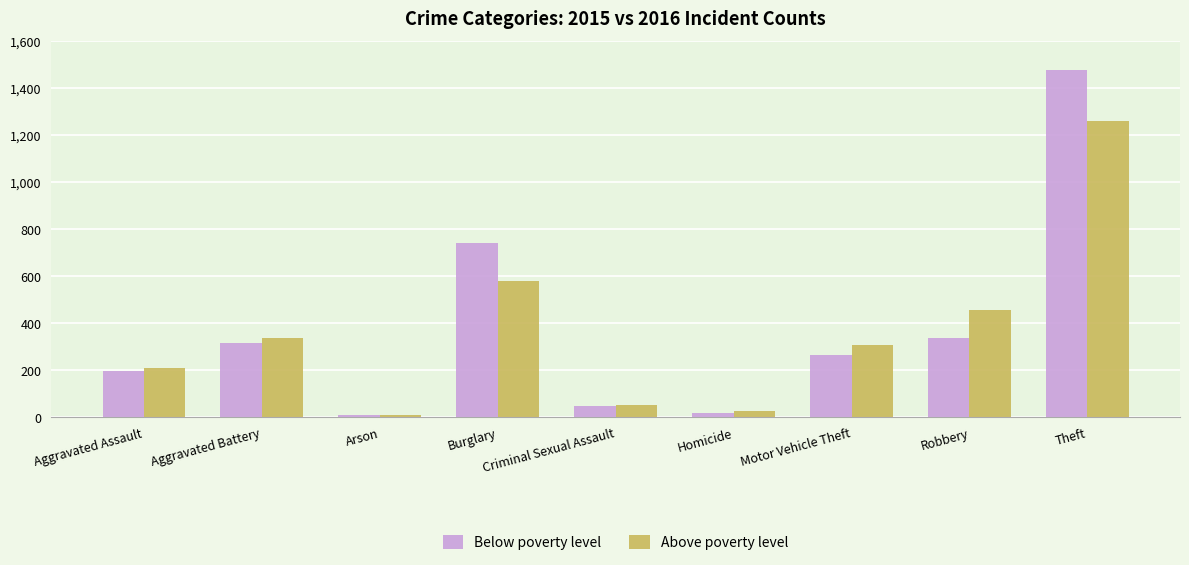

What is the maximum value for Above poverty level?

1259